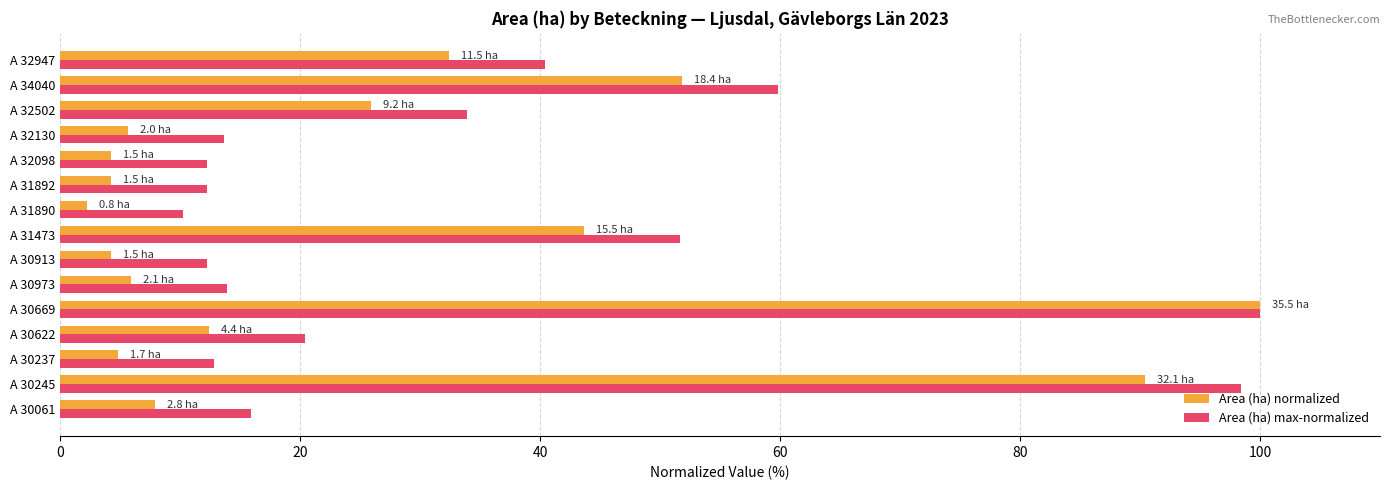

The Area (ha) normalized series shows 100.0 at A 30669. True or false?

True